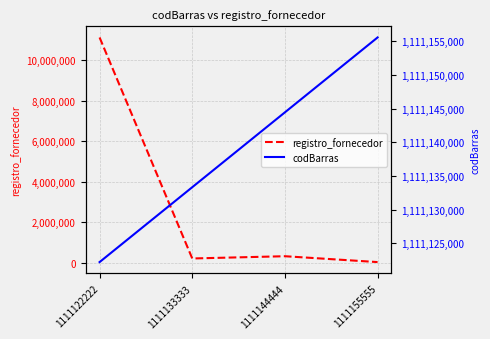

In registro_fornecedor, how many points are lower than both neighbors (excluding endpoints)?

1